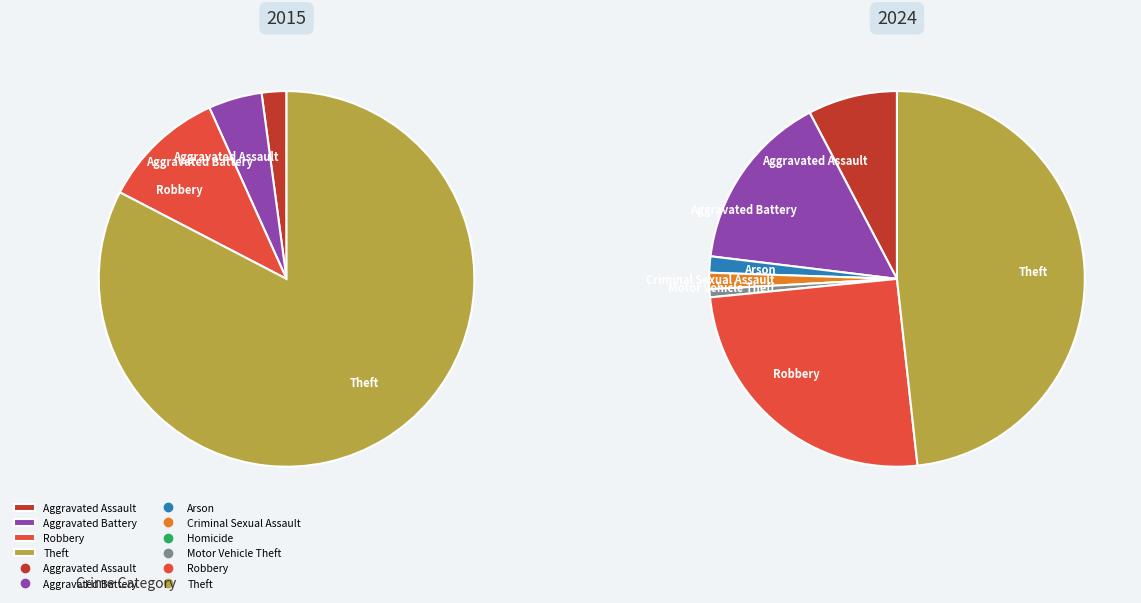

How many segments does this pie chart have?

8